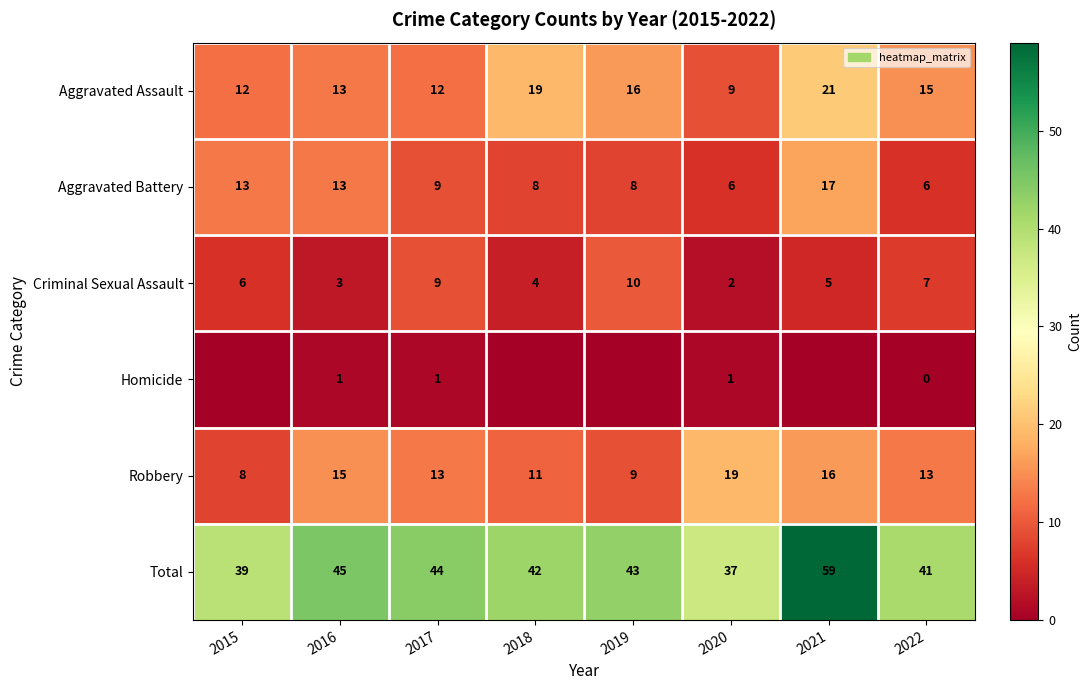

How many values in the Total series are below 43?

4